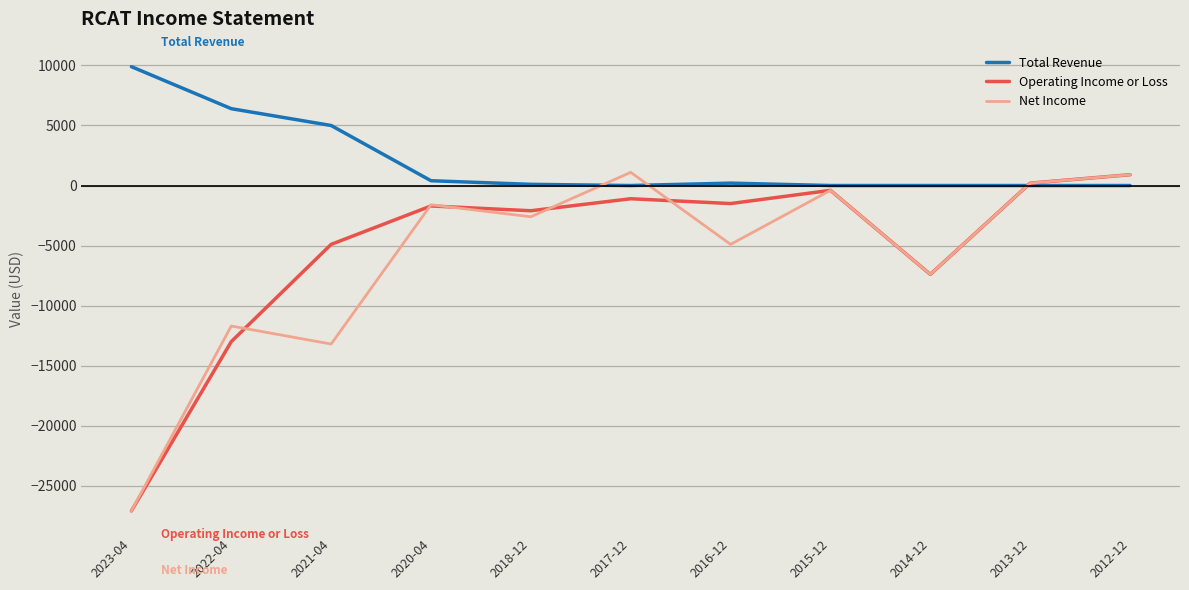

Is the value of Total Revenue at 2016-12 greater than the value of Net Income at 2014-12?

Yes